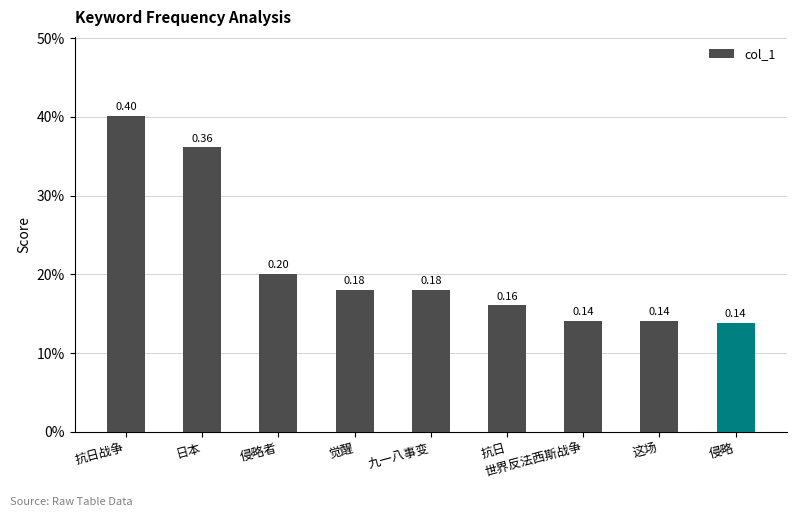

What value does the data have at 觉醒?

0.2